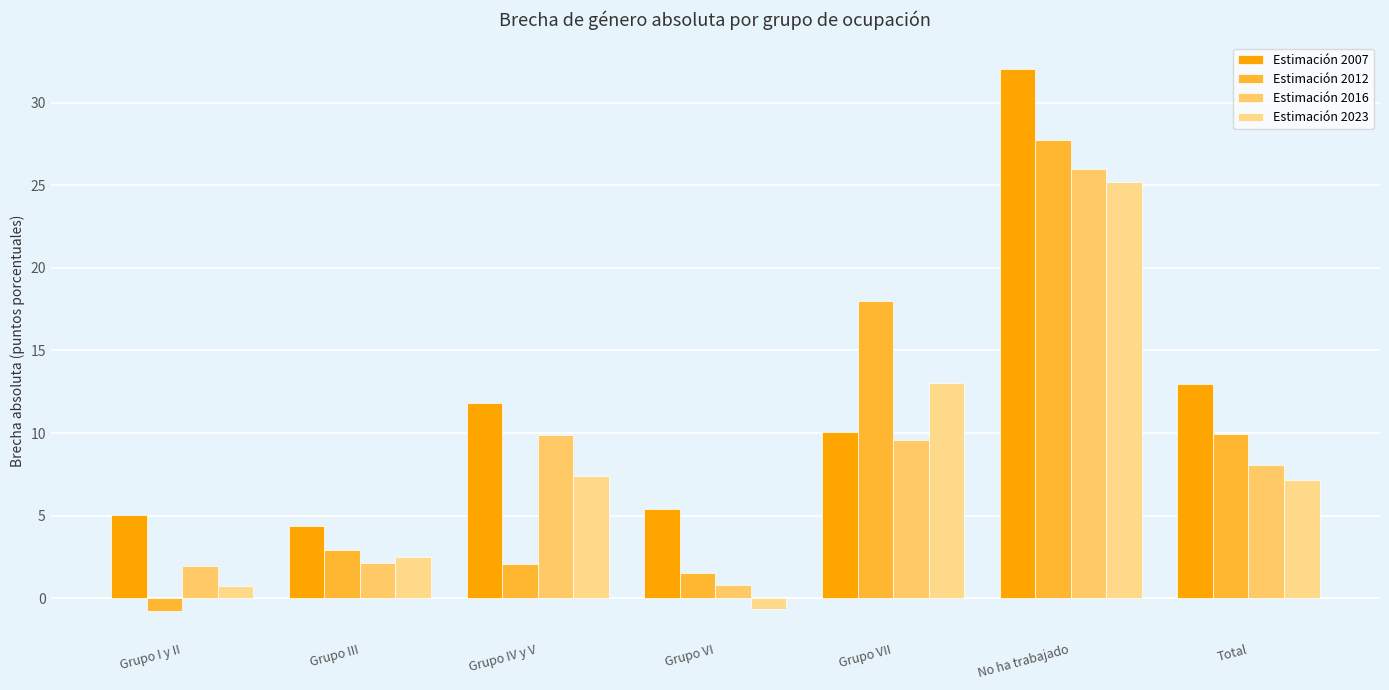

What is the label of the 3rd bar from the left?

Grupo IV y V